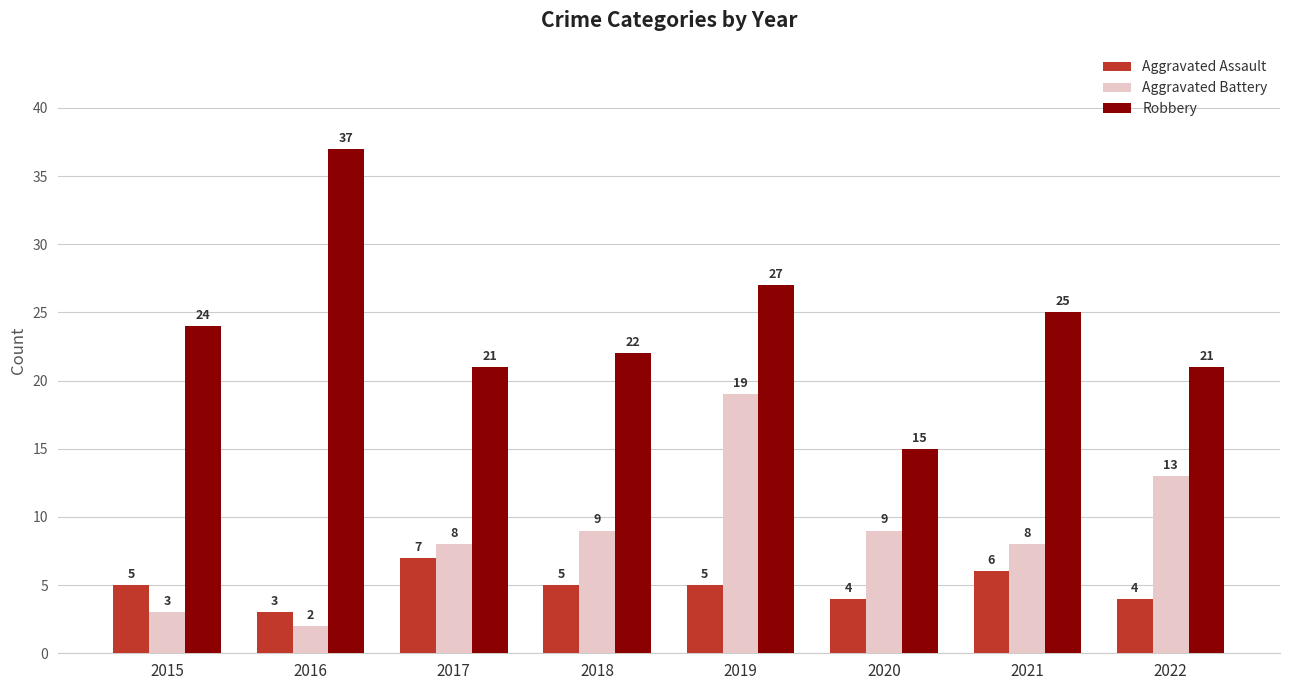

How many bars are there in total?

24